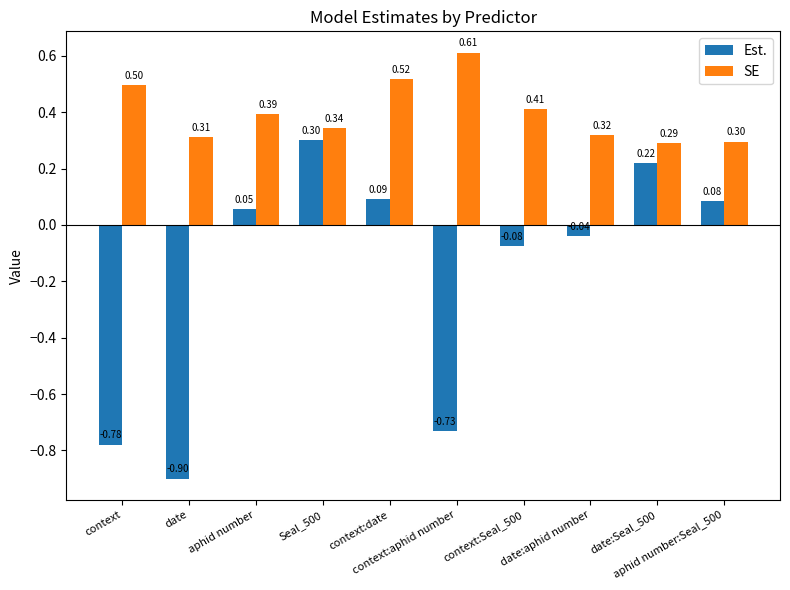

List the series in order of their peak value, highest first.

SE, Est.